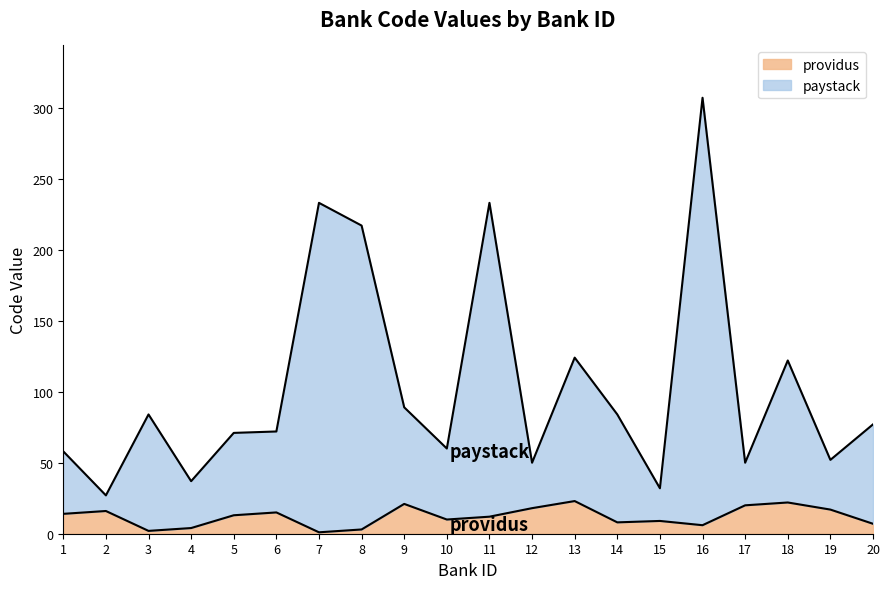

How many interior local valleys does the paystack series have?

7